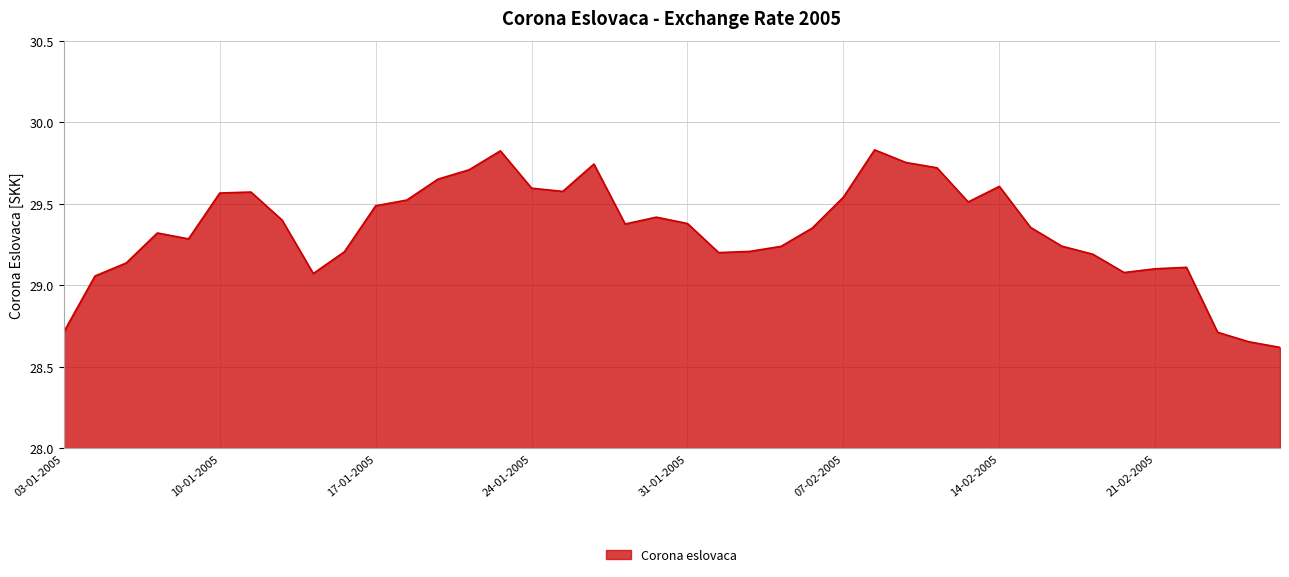

How many lines are shown in the chart?

1